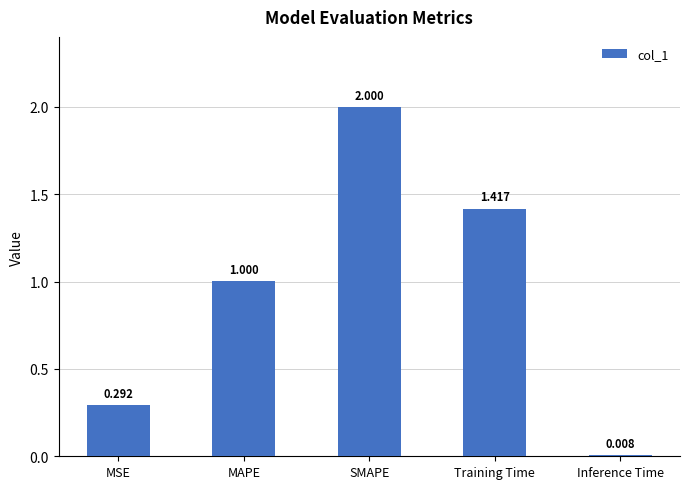

Where is the data nearest to the value 1?

MAPE